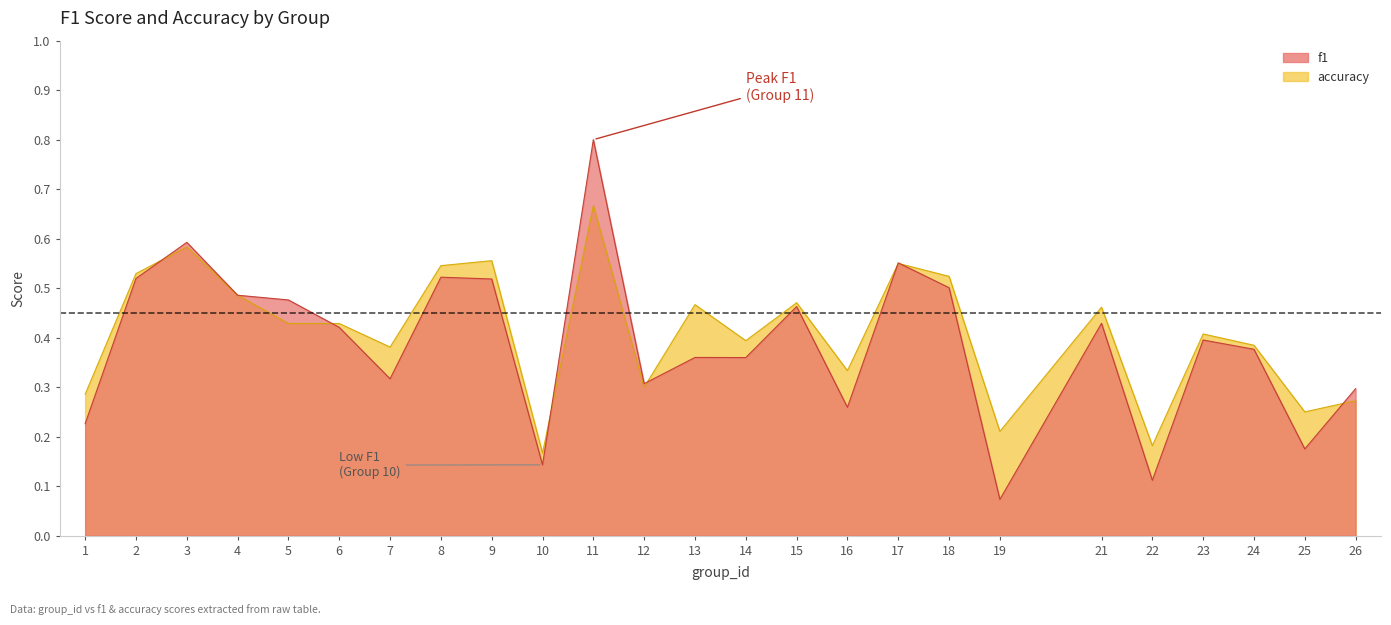

How many interior local valleys does the accuracy series have?

8